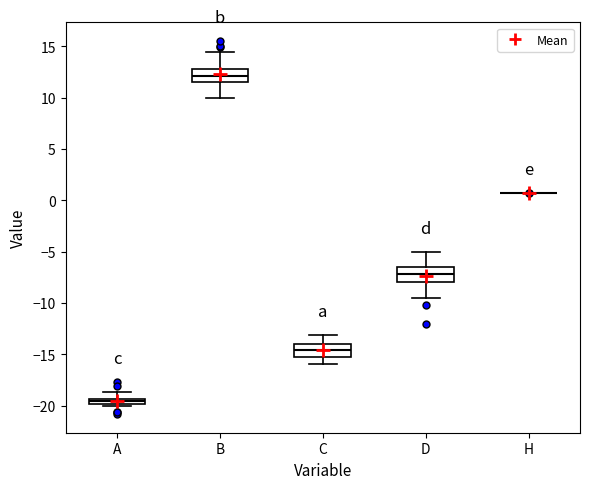

Where does the median line of the box for C sit on the y-axis? The values are not printed on the chart, so give them approximately, as read against the axis.

-14.5